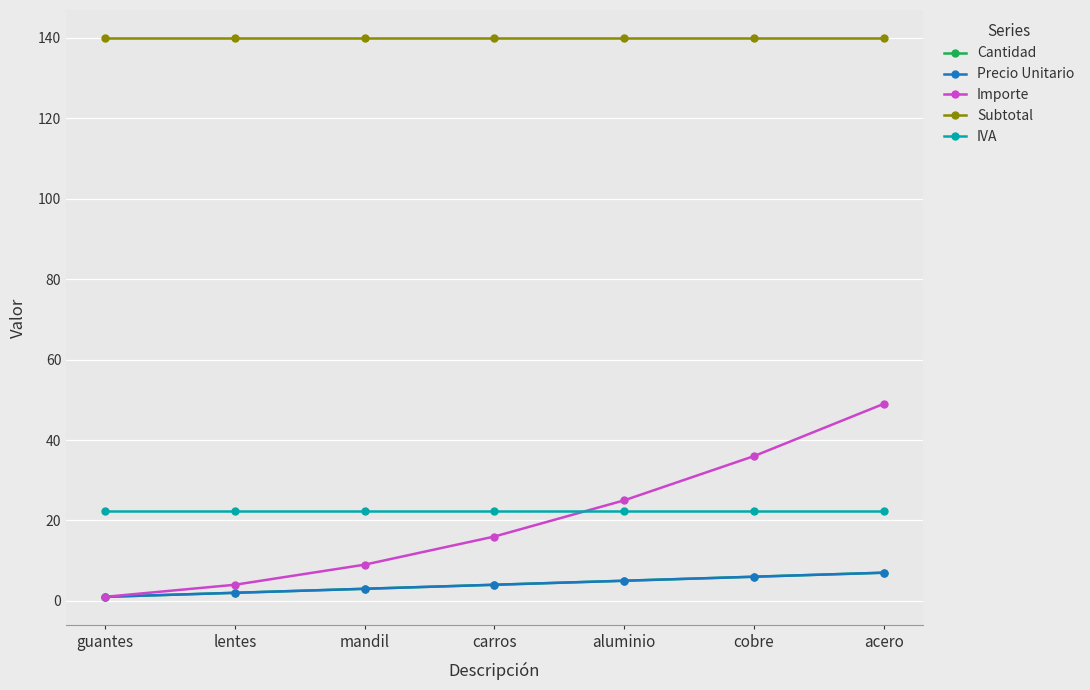

True or false: Precio Unitario and Importe intersect in this chart.

False